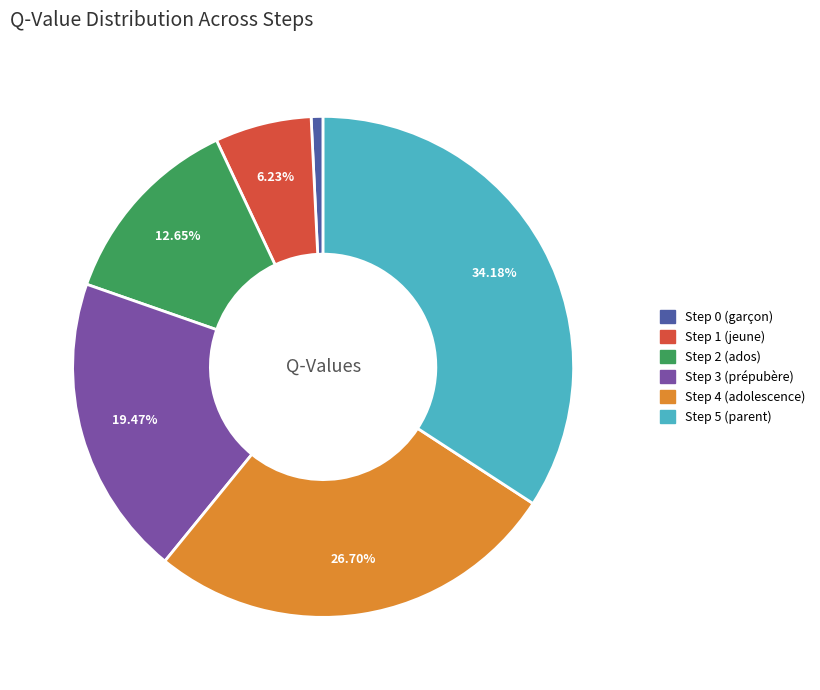

Does Step 3 (prépubère) account for over 50% of the chart?

No